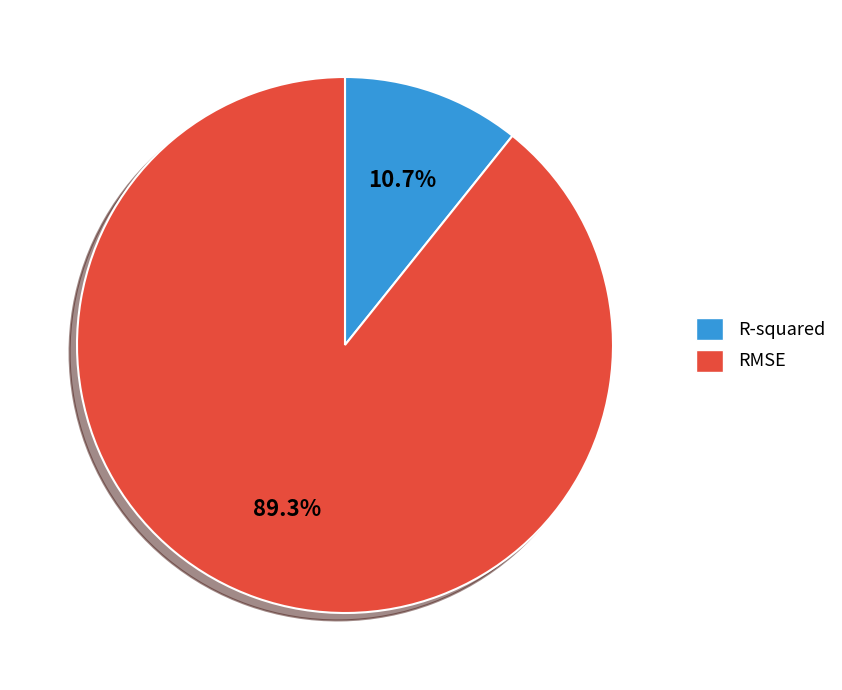

Rank the categories by value from highest to lowest.

RMSE, R-squared